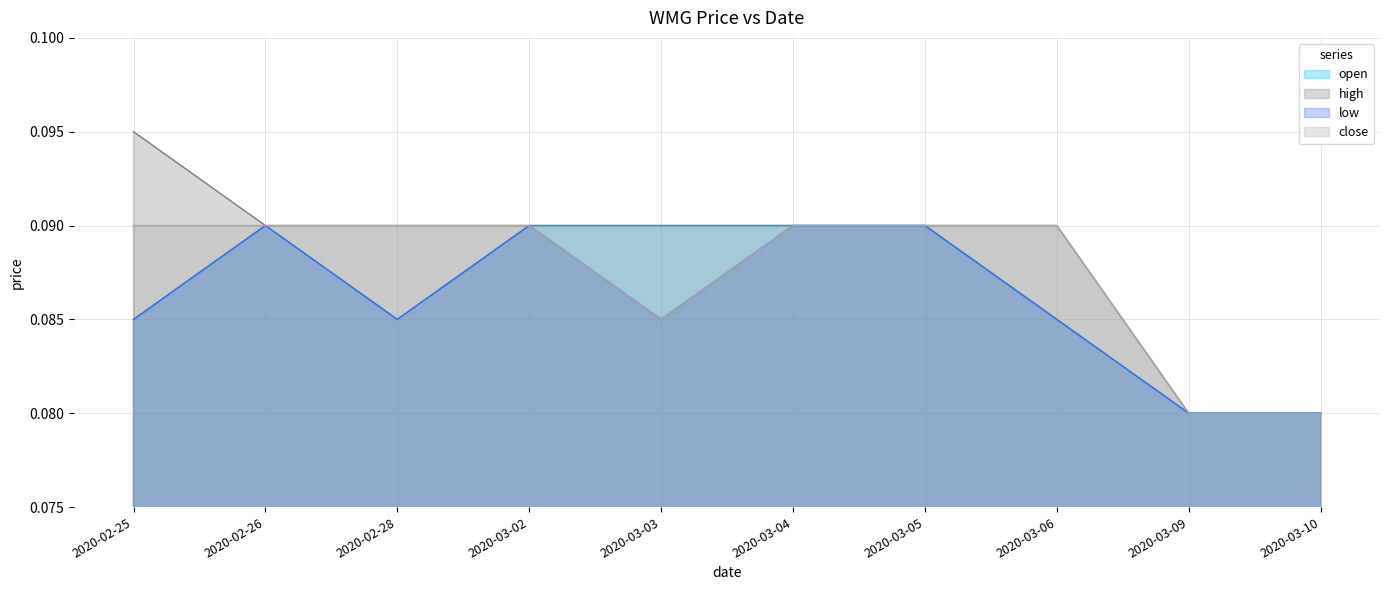

The value of open at 2020-03-05 is 0.1. True or false?

True